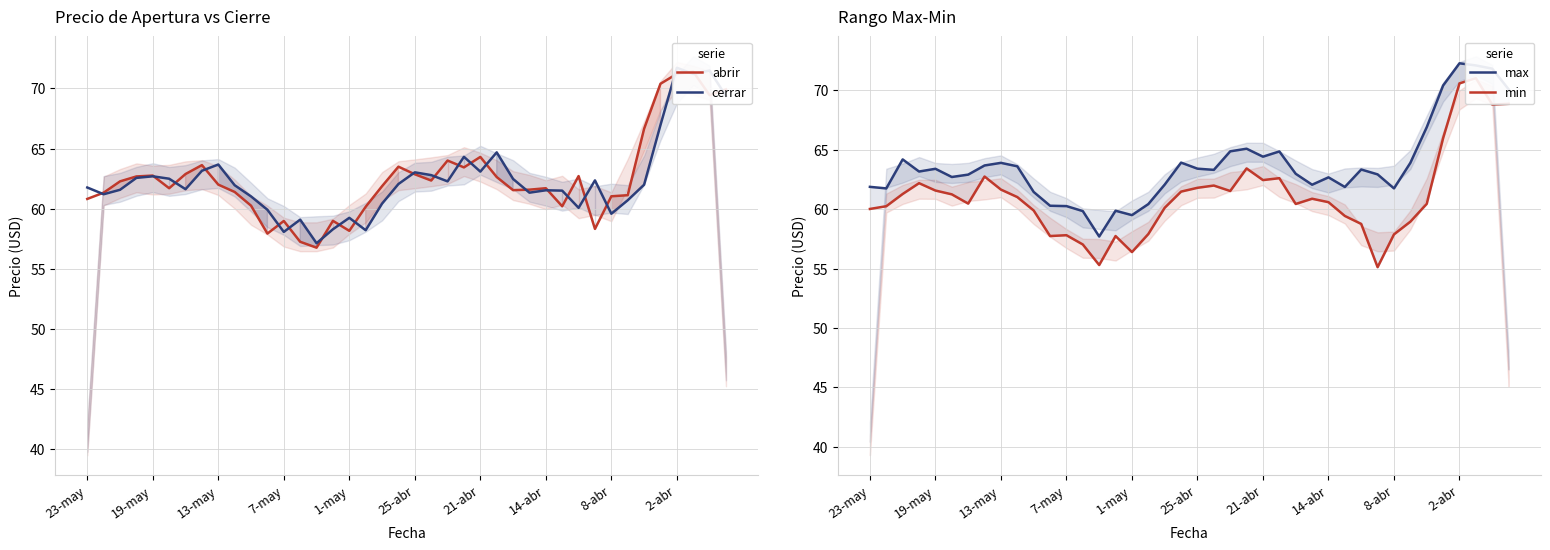

Between 27 and 30, which series saw the biggest shift?

min